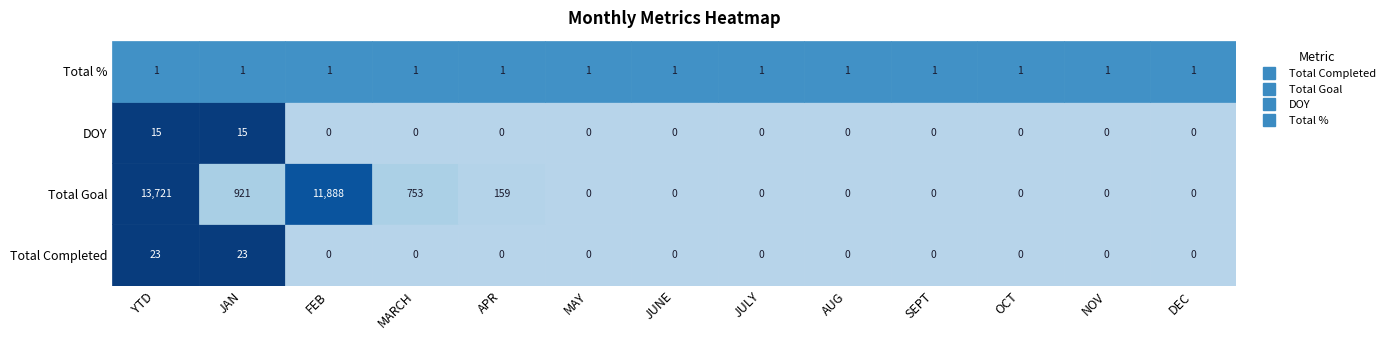

Which has a higher value, JAN or NOV?

JAN